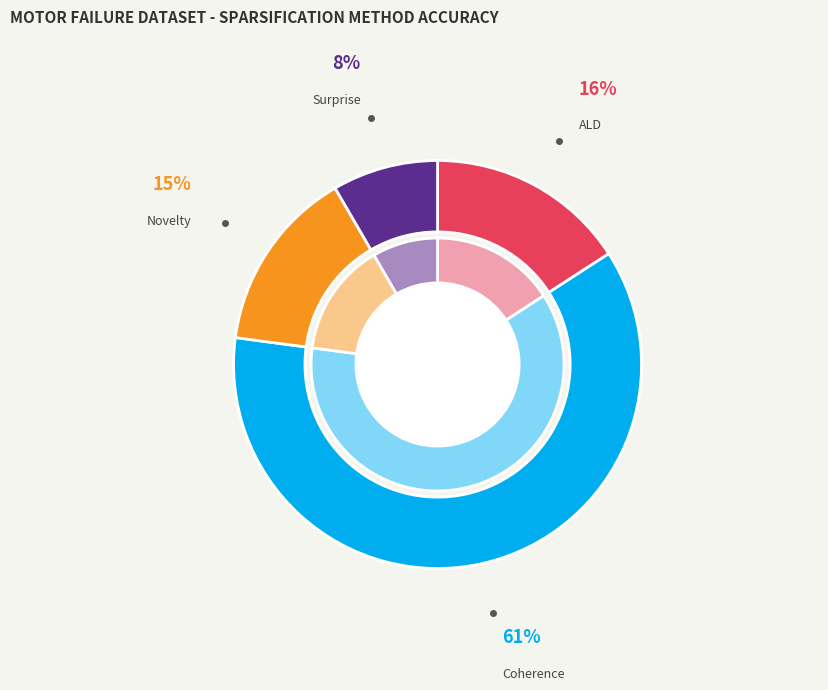

What is the largest slice in the pie chart?

Coherence